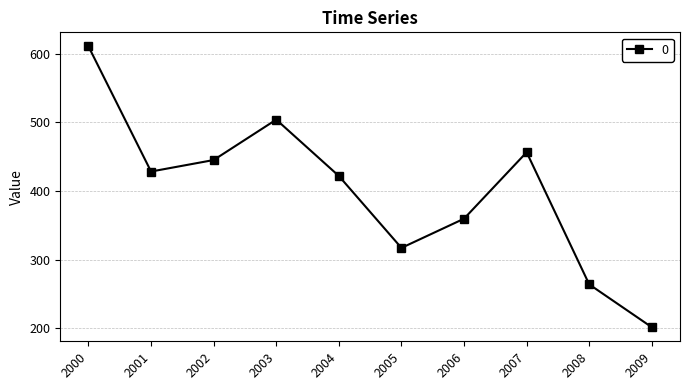

Reading left to right, what are all the values shown in this chart?

611.0	428.4	445.2	504.2	421.9	317.0	359.6	456.5	263.7	201.2